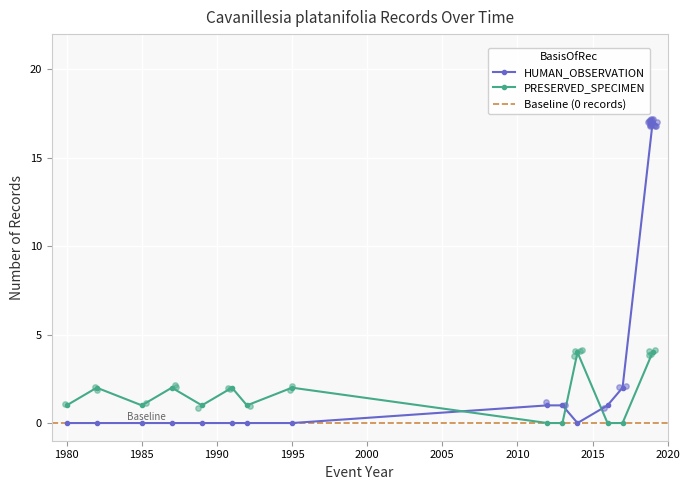

True or false: HUMAN_OBSERVATION has a value of 8 at 1995.

False